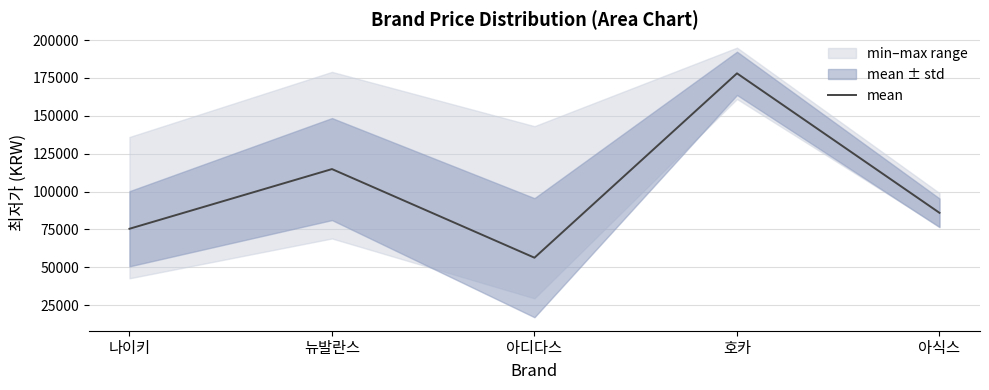

What is the ratio of the value at 아식스 to the value at 호카?

0.5